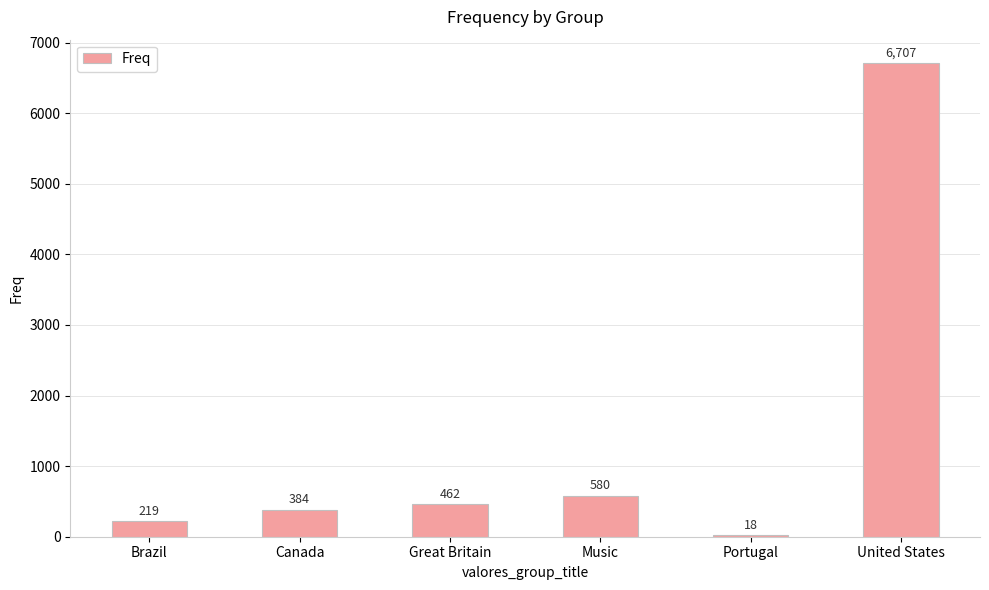

Count the number of data series in this chart.

1